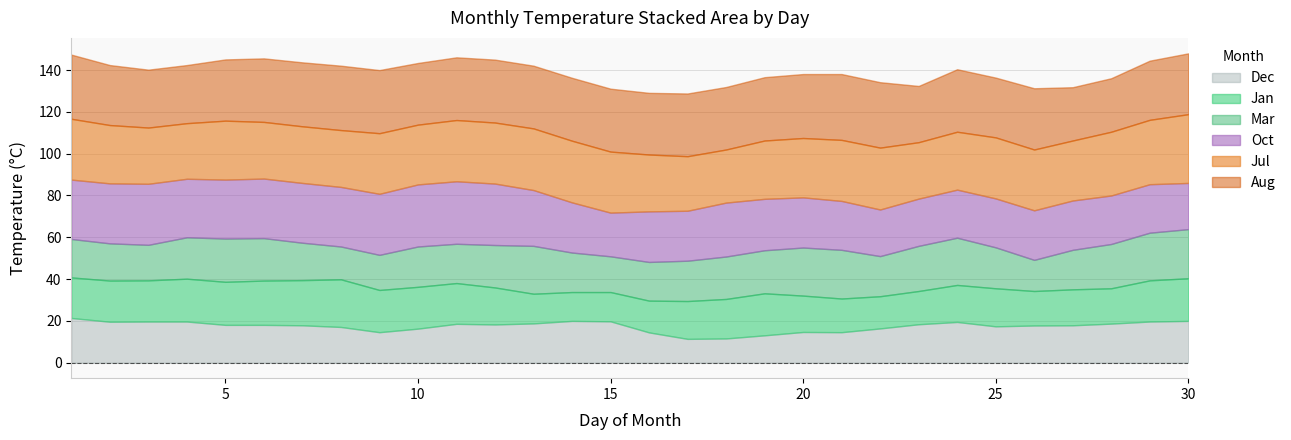

What is the approximate value of Dec at 27?

17.9